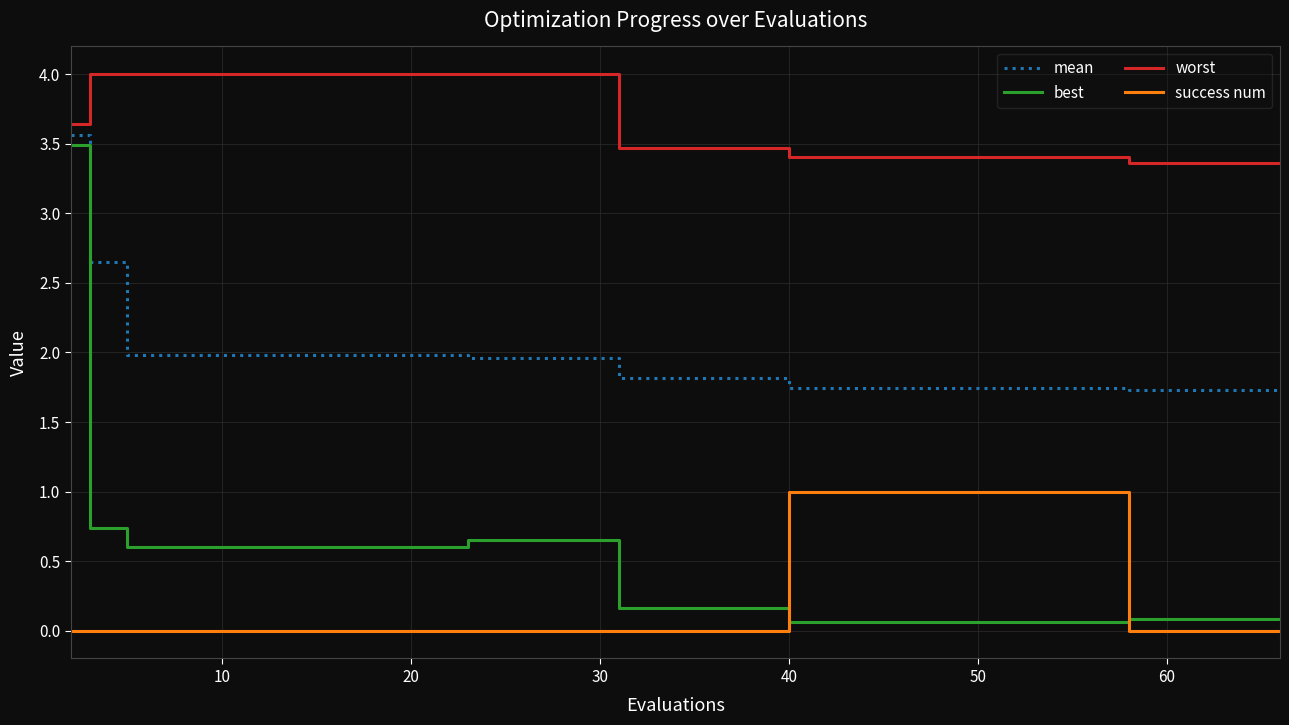

What are all the series names shown in the legend?

mean, best, worst, success num